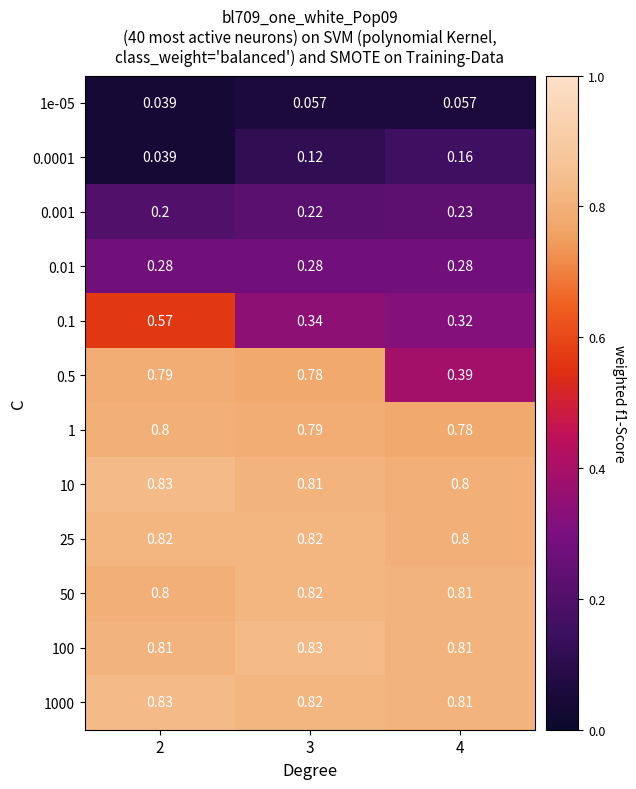

Which series has the largest range (max minus min)?

0.5